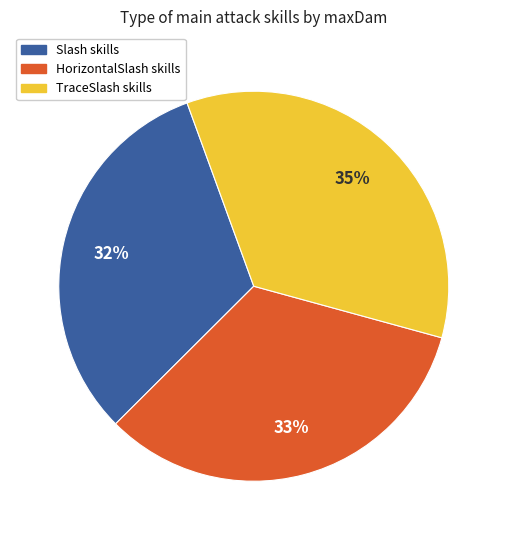

To the nearest percent, what is the difference between the largest and smallest slice percentages?

3%